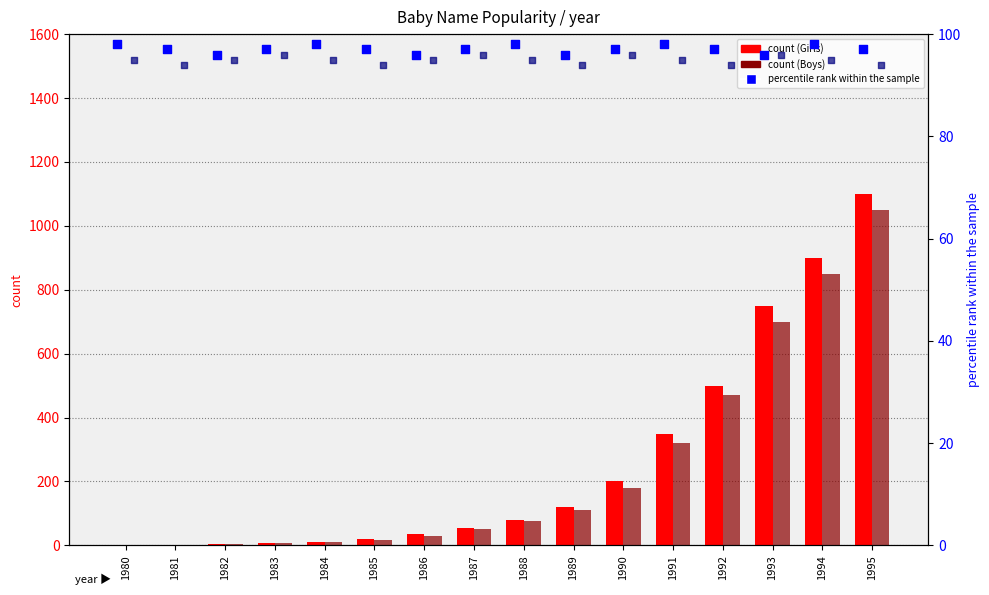

Which series contains the lowest Y value?

Girls count